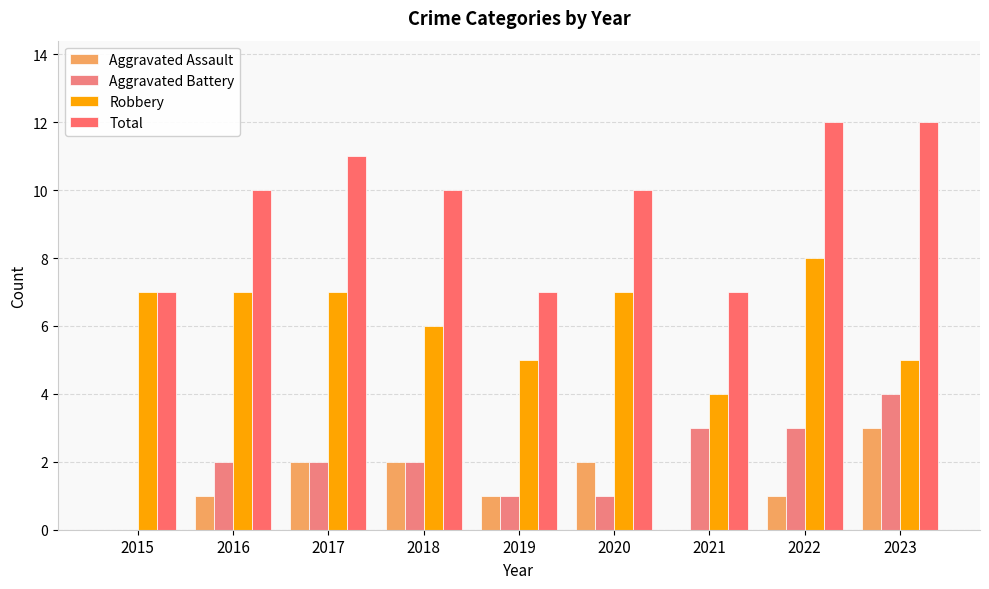

What are all the series names shown in the legend?

Aggravated Assault, Aggravated Battery, Robbery, Total